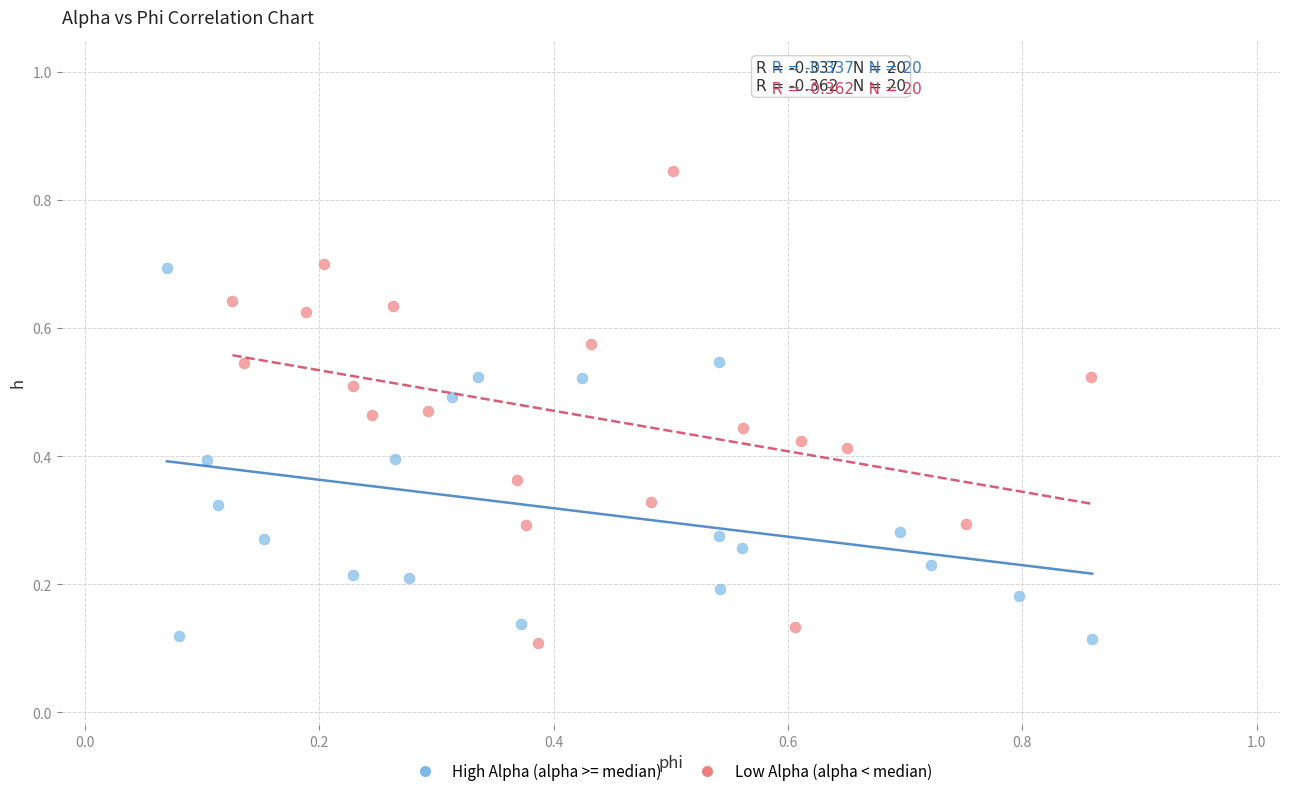

Which series reaches the maximum Y coordinate?

Low Alpha (alpha < median)